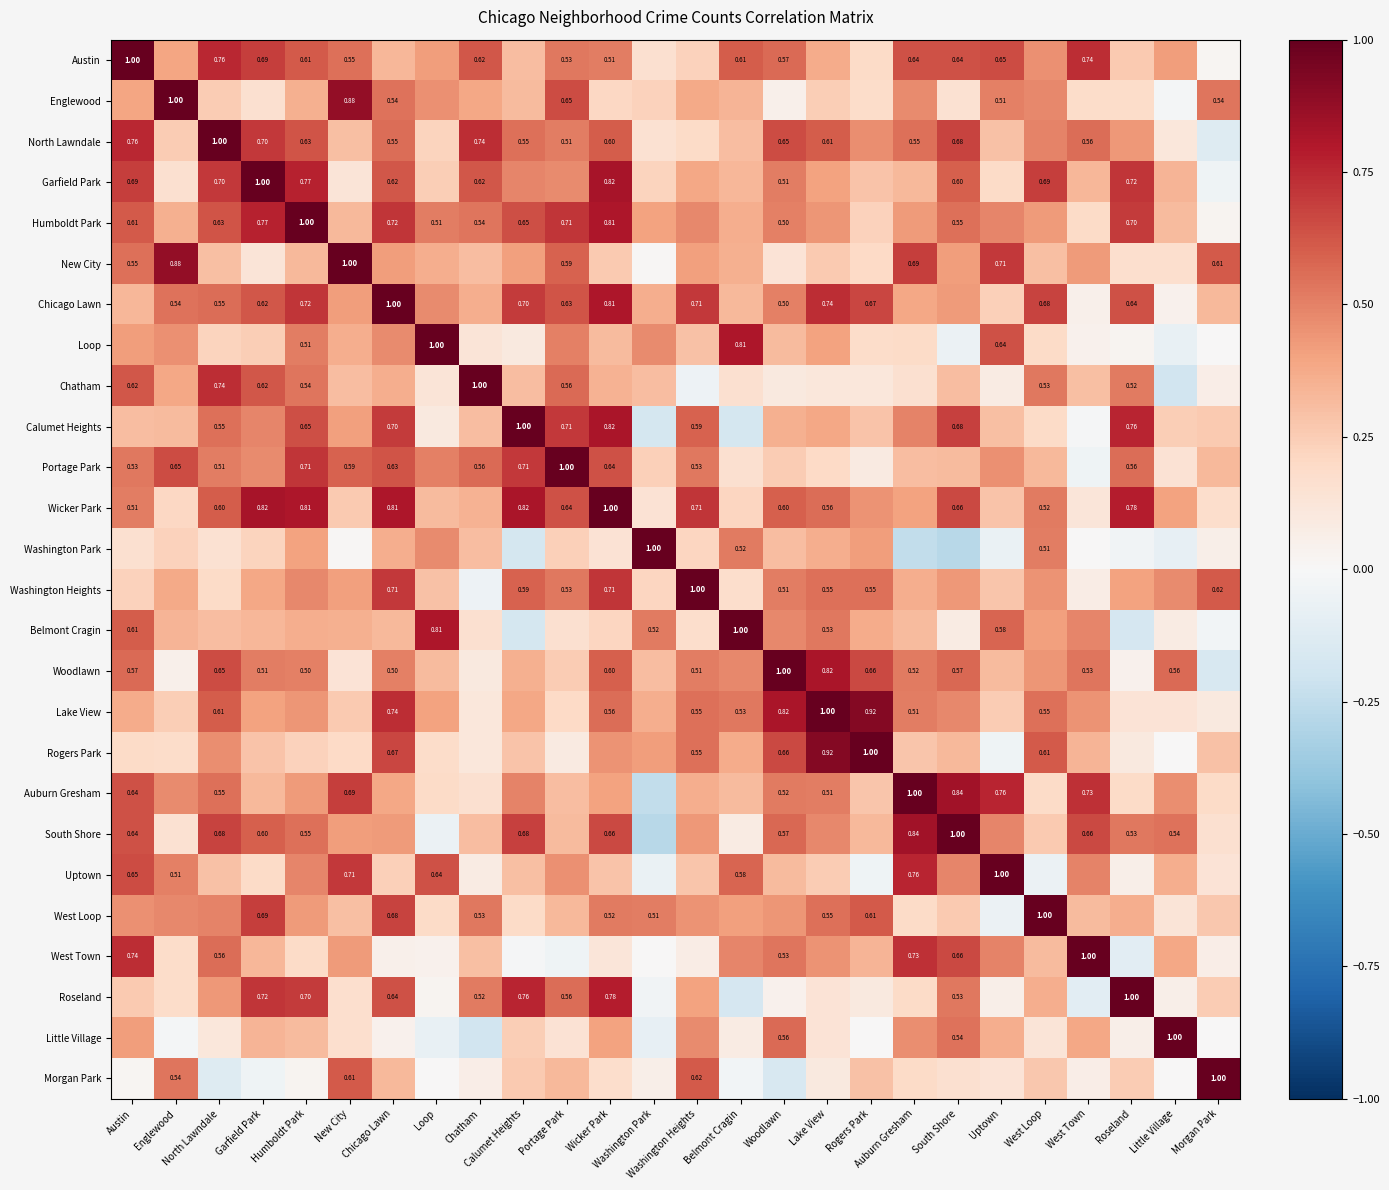

Rank the series at North Lawndale from lowest to highest value.

Morgan Park, Little Village, Washington Park, Washington Heights, Loop, Englewood, Uptown, New City, Belmont Cragin, Roseland, Rogers Park, West Loop, Portage Park, Auburn Gresham, Calumet Heights, Chicago Lawn, West Town, Wicker Park, Lake View, Humboldt Park, Woodlawn, South Shore, Garfield Park, Chatham, Austin, North Lawndale